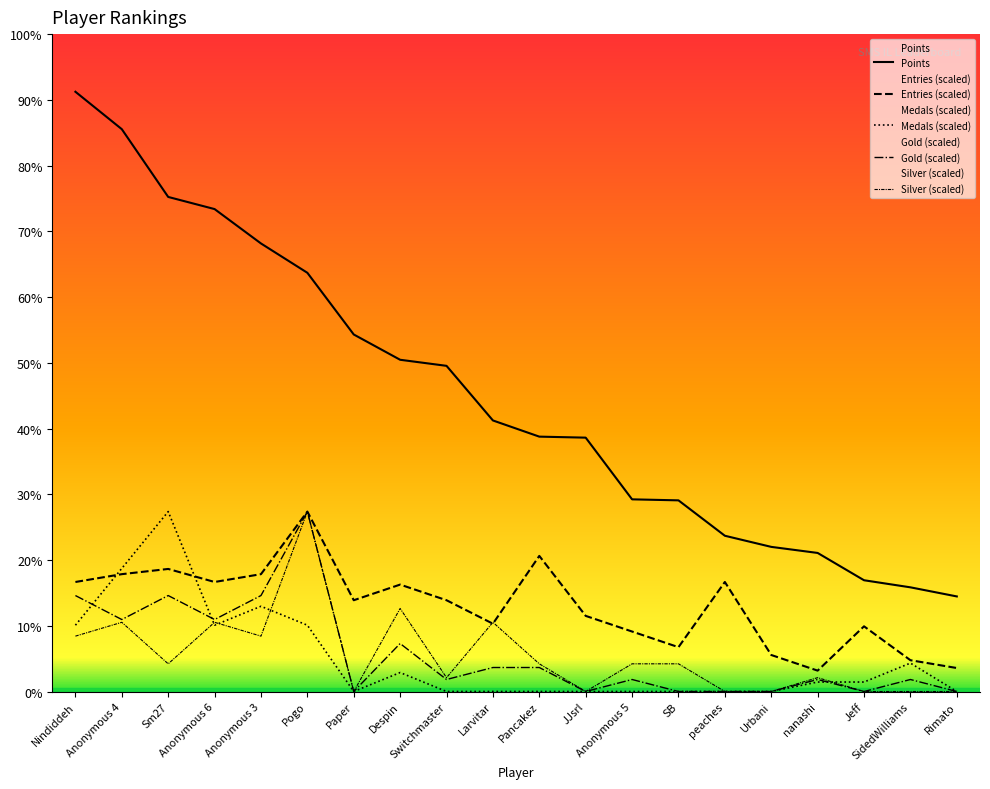

Where is the first local maximum for Medals (scaled)?

Sm27